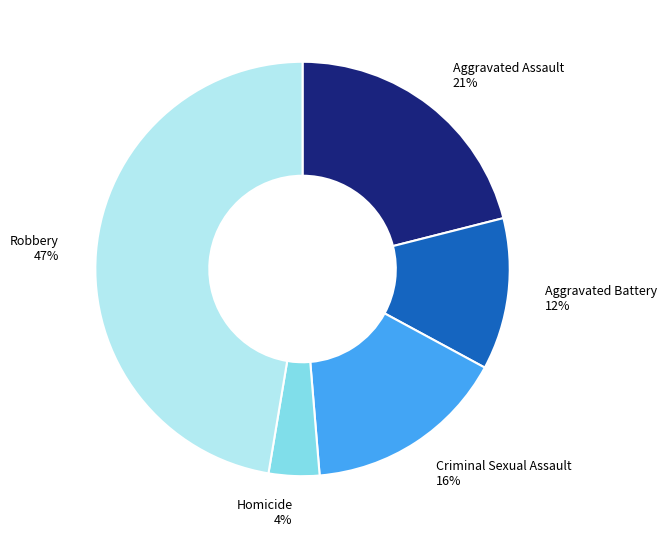

What is the ratio of the value at Aggravated Assault to the value at Criminal Sexual Assault?

1.3